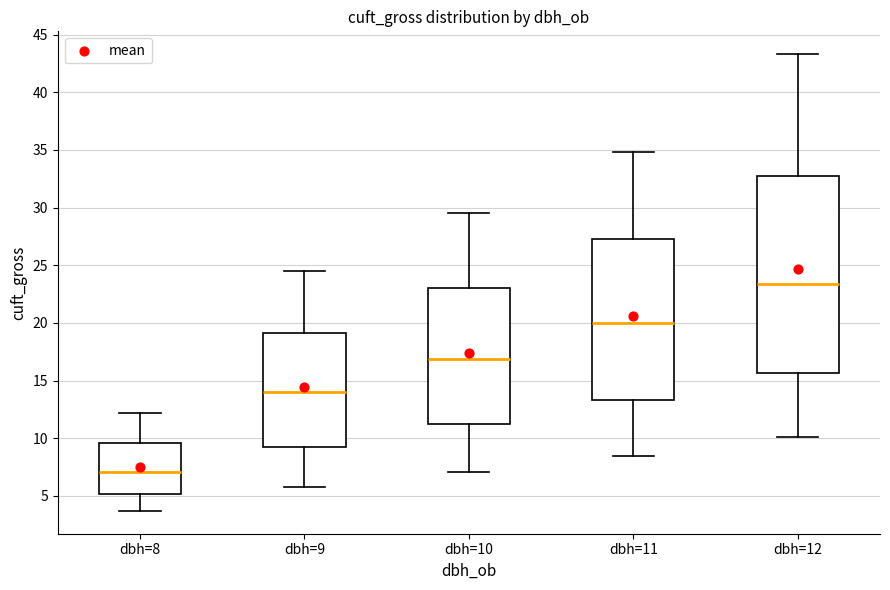

Reading left to right, transcribe this box plot: for each box, give where its median line is, the range the box spans, and where its two whiskers end, as read against the y-axis. The values are not printed on the chart, so give them approximately, as read against the axis.

dbh=8: median 7.0, box 5.0 to 9.5, whiskers 3.5 to 12.0
dbh=9: median 14.0, box 9.5 to 19.0, whiskers 6.0 to 24.5
dbh=10: median 17.0, box 11.5 to 23.0, whiskers 7.0 to 29.5
dbh=11: median 20.0, box 13.5 to 27.5, whiskers 8.5 to 35.0
dbh=12: median 23.5, box 15.5 to 32.5, whiskers 10.0 to 43.5